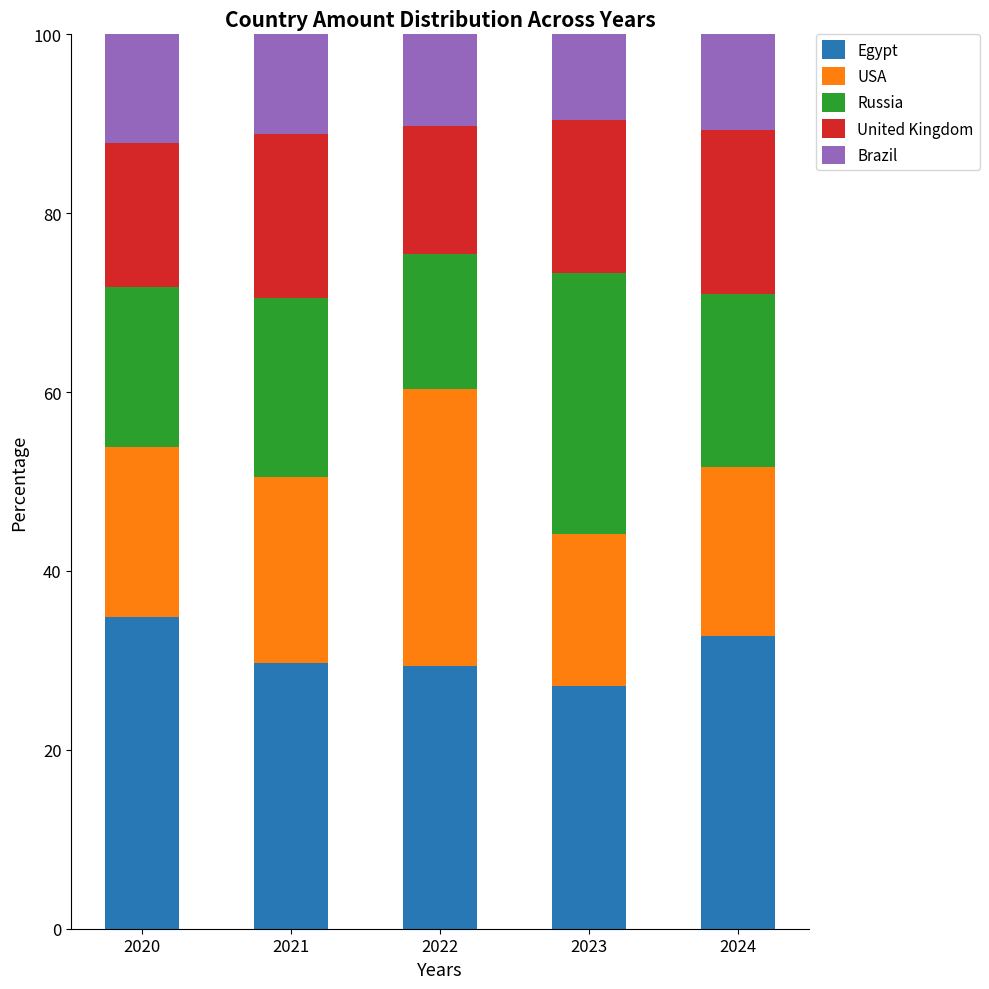

What is the total value across all series at 2021?

100.0